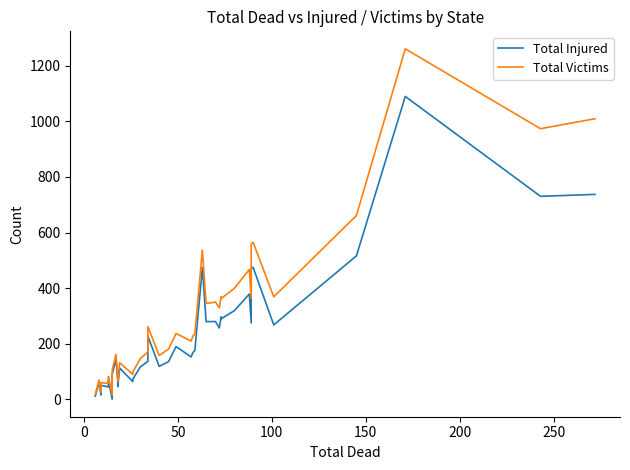

How many lines are shown in the chart?

2